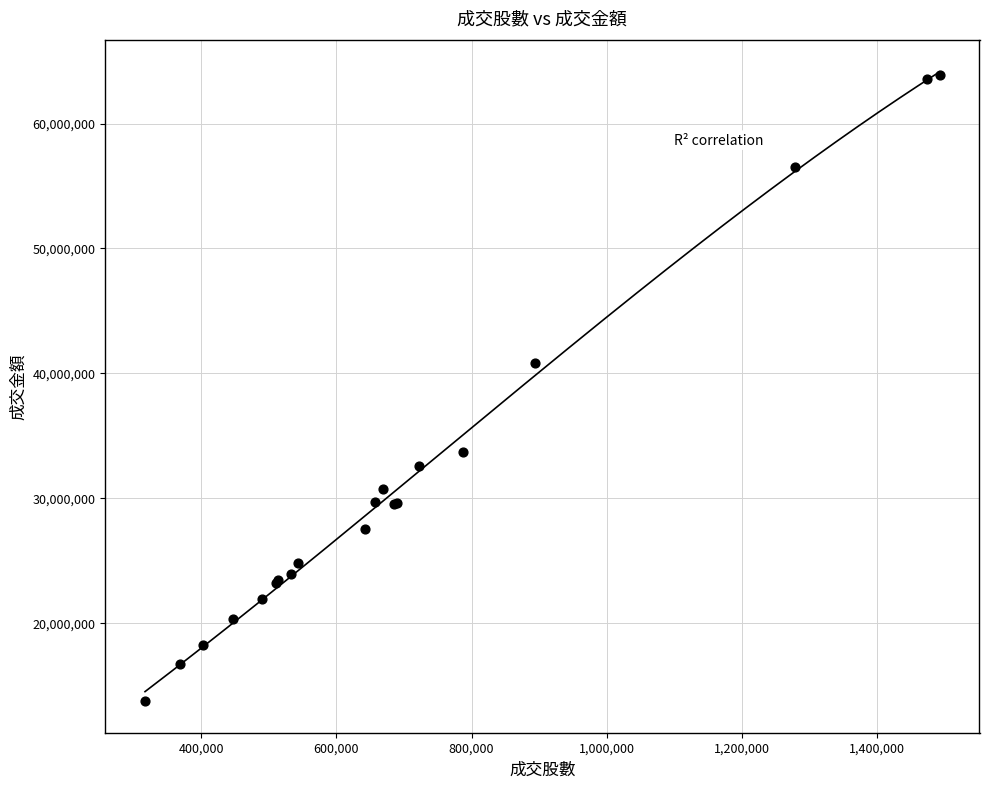

What Y value in the scatter plot is closest to 38826433?

40793981